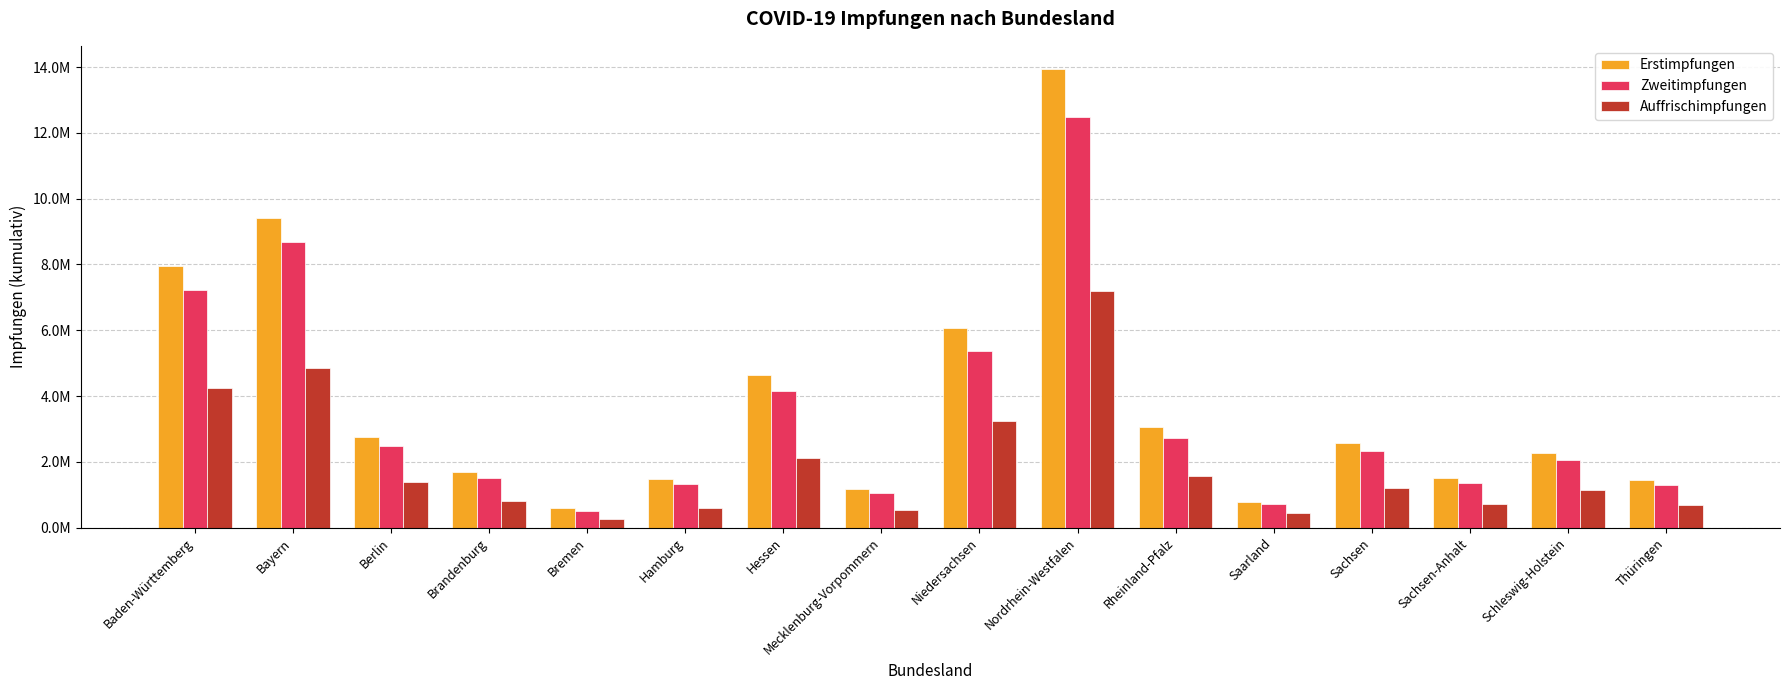

What is the smallest value displayed?

260103